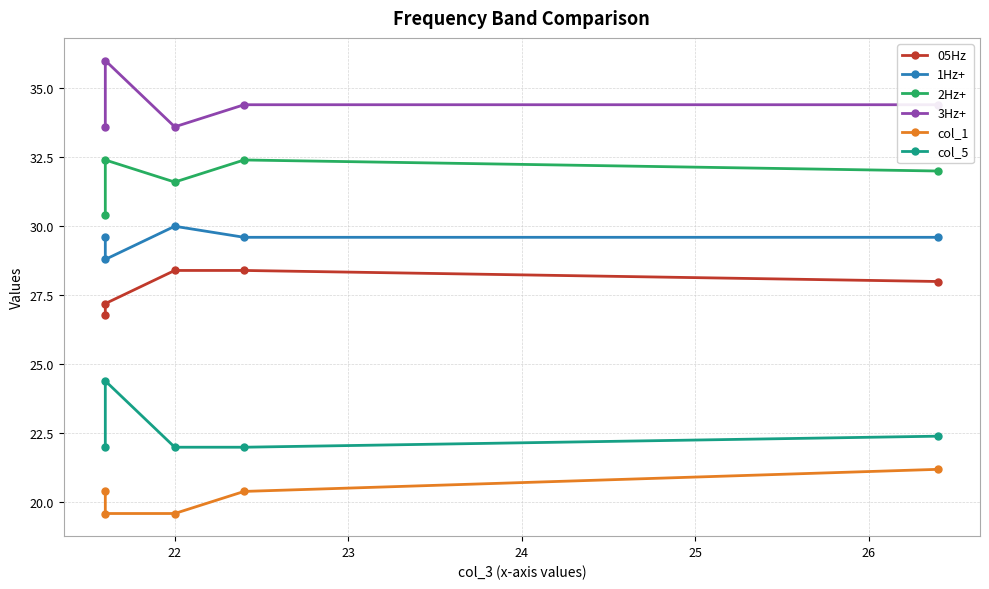

True or false: 1Hz+ and 05Hz intersect in this chart.

False